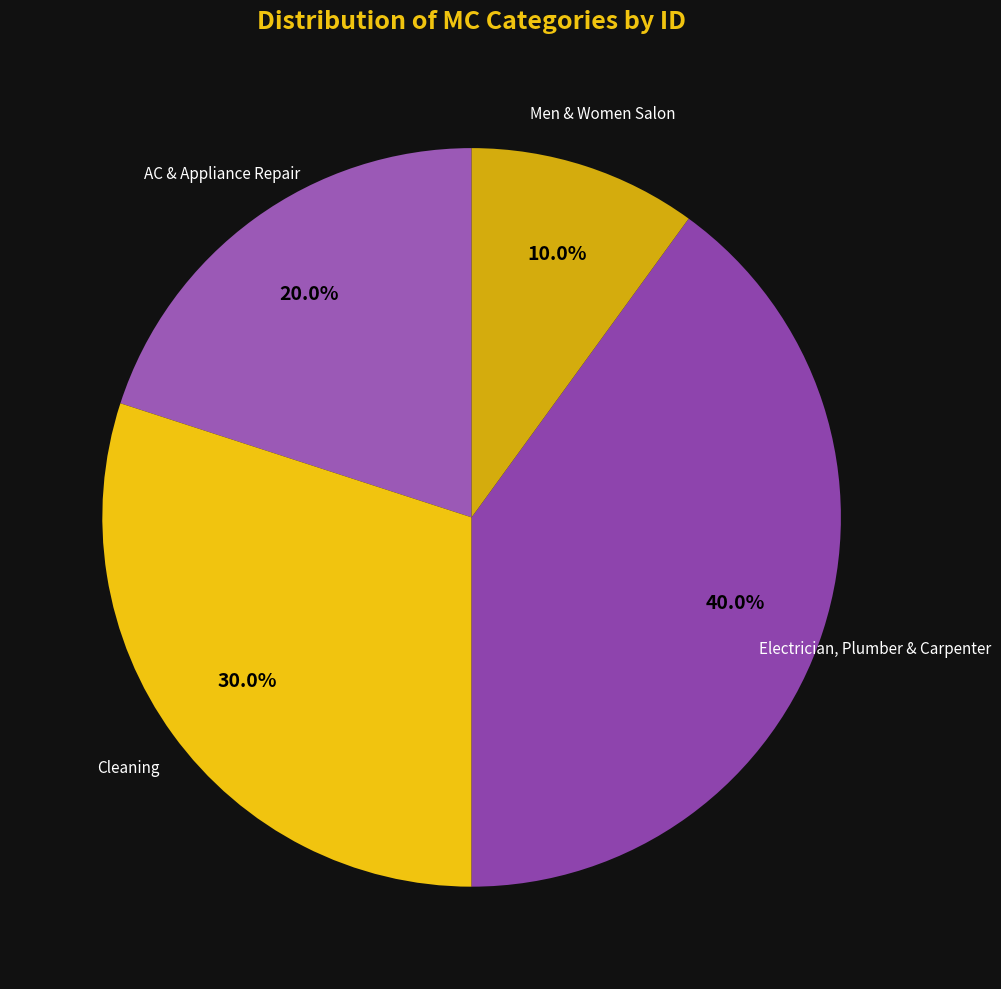

Does any single category account for the majority?

No